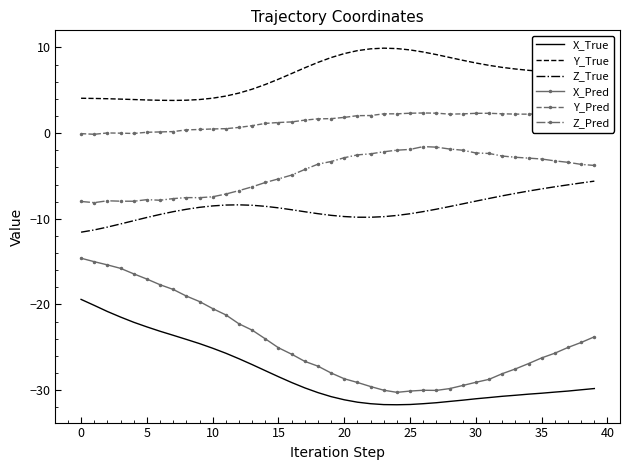

True or false: X_Pred and Z_True cross at least once.

False